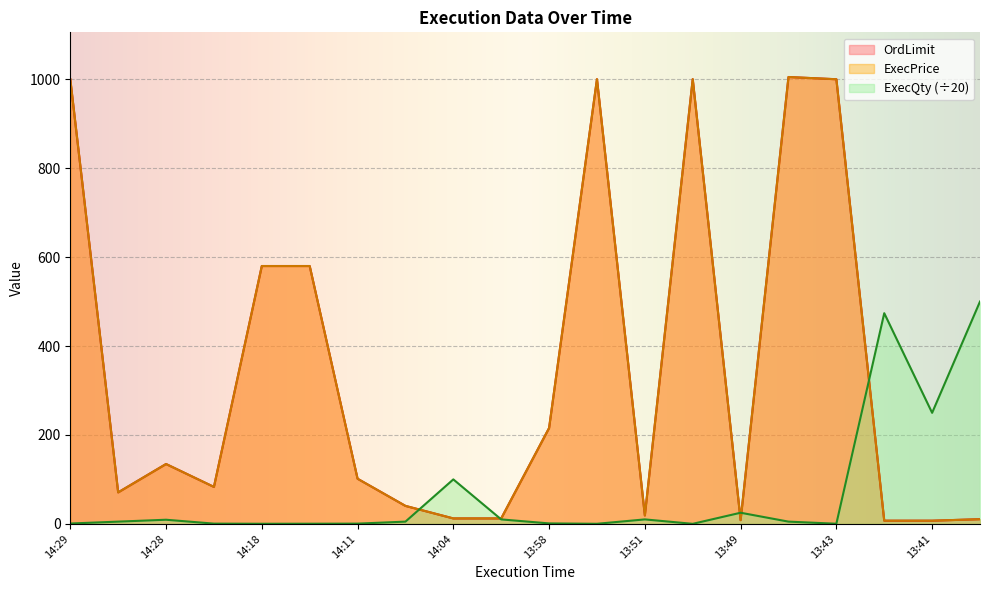

How many intersections are there between ExecQty and OrdLimit?

5